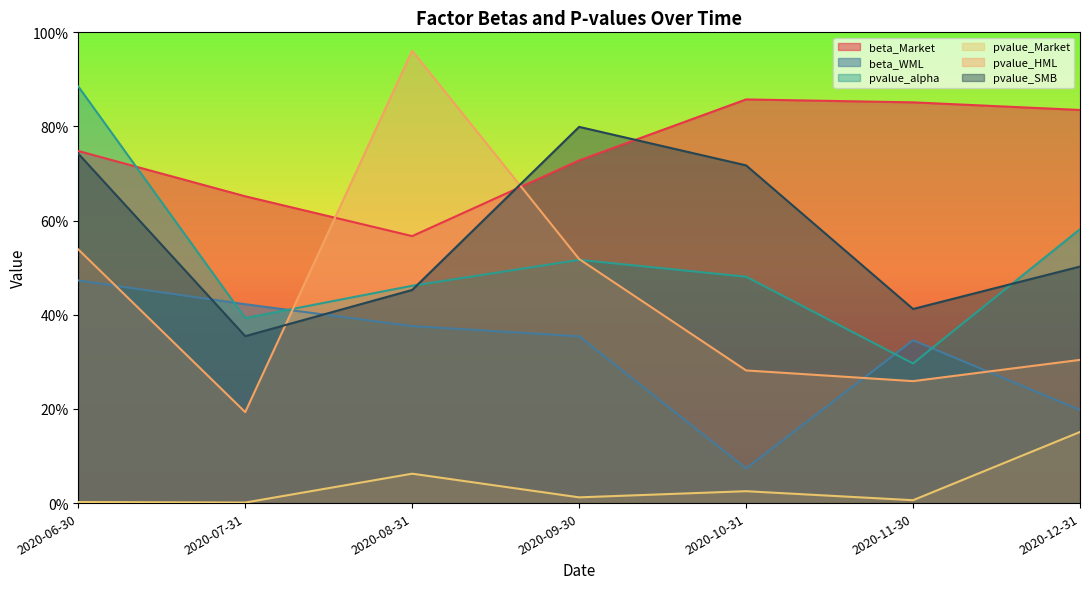

Reading right to left, list all the values displayed in this chart.

beta_Market: 0.8	0.9	0.9	0.7	0.6	0.7	0.7
beta_WML: 0.2	0.3	0.1	0.4	0.4	0.4	0.5
pvalue_alpha: 0.6	0.3	0.5	0.5	0.5	0.4	0.9
pvalue_Market: 0.2	0.0	0.0	0.0	0.1	0.0	0.0
pvalue_HML: 0.3	0.3	0.3	0.5	1.0	0.2	0.5
pvalue_SMB: 0.5	0.4	0.7	0.8	0.5	0.4	0.7